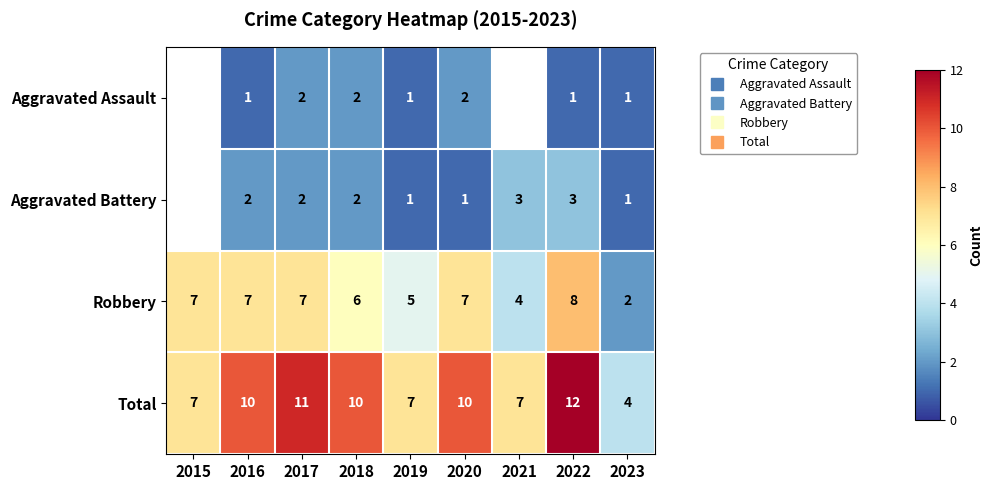

How many data points in Aggravated Battery are less than 2?

3